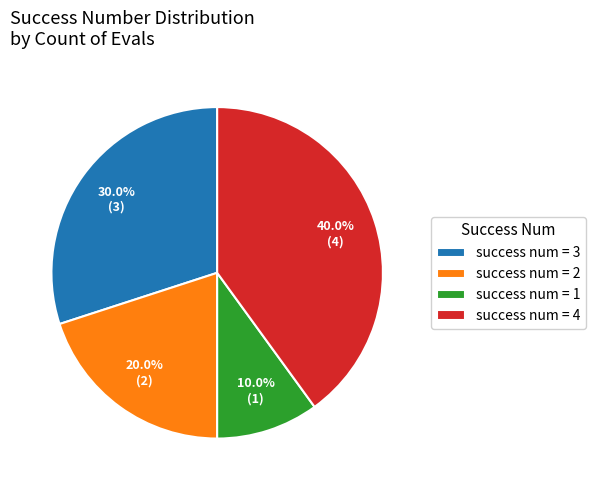

How much of the chart is everything except success num = 4?

60.0%